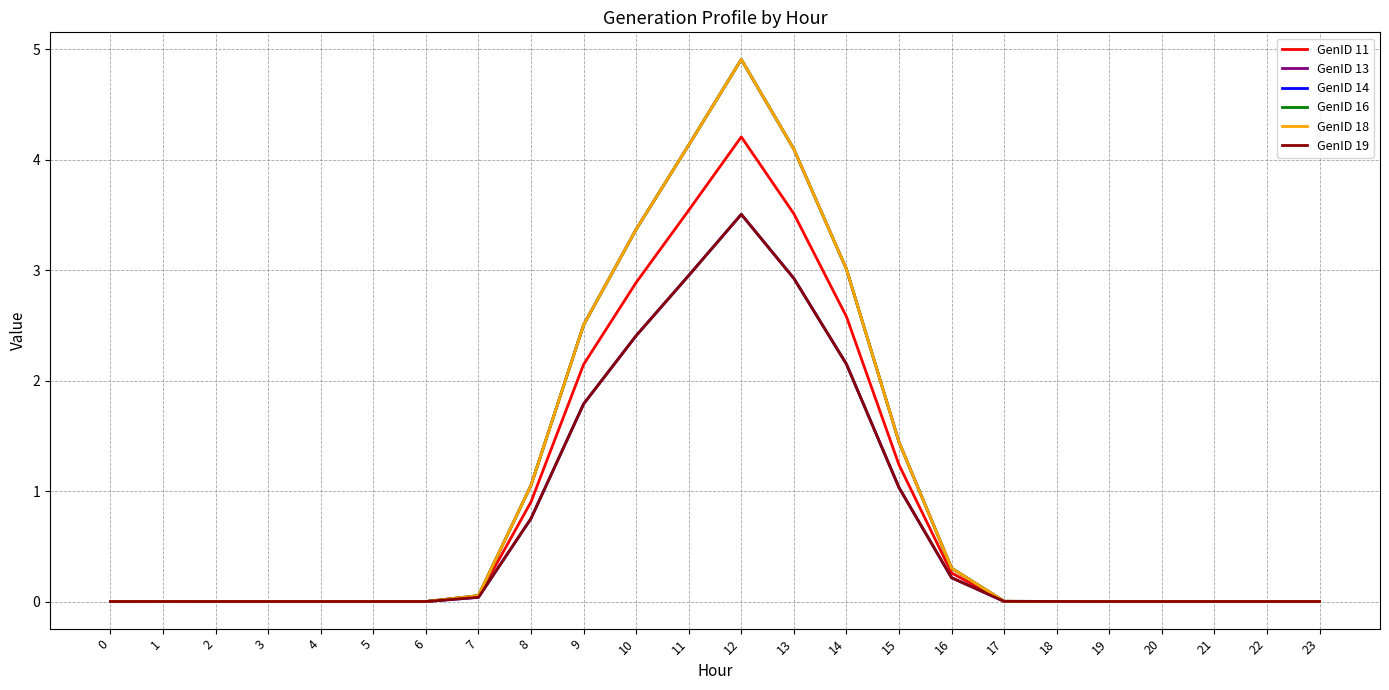

Is this an area chart (filled region under the line)?

No